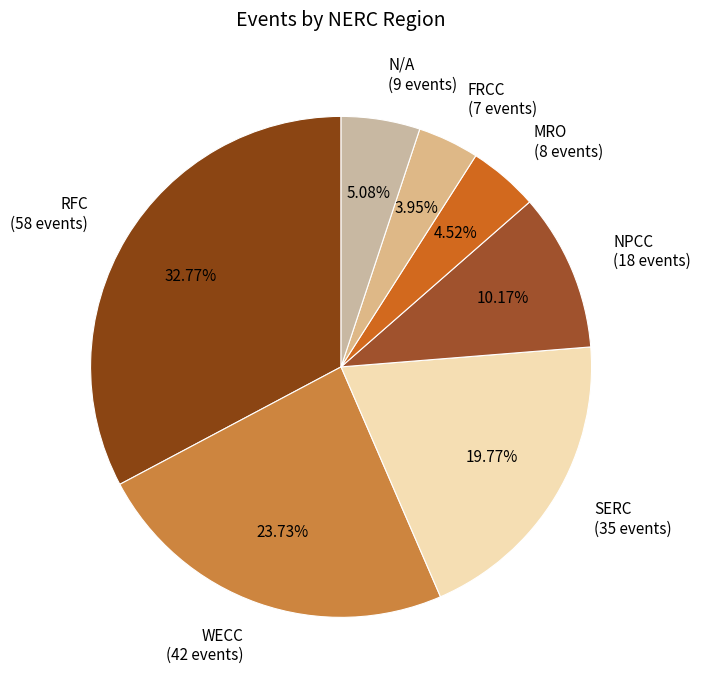

To the nearest percent, what is the difference between the WECC and N/A slice percentages?

19%